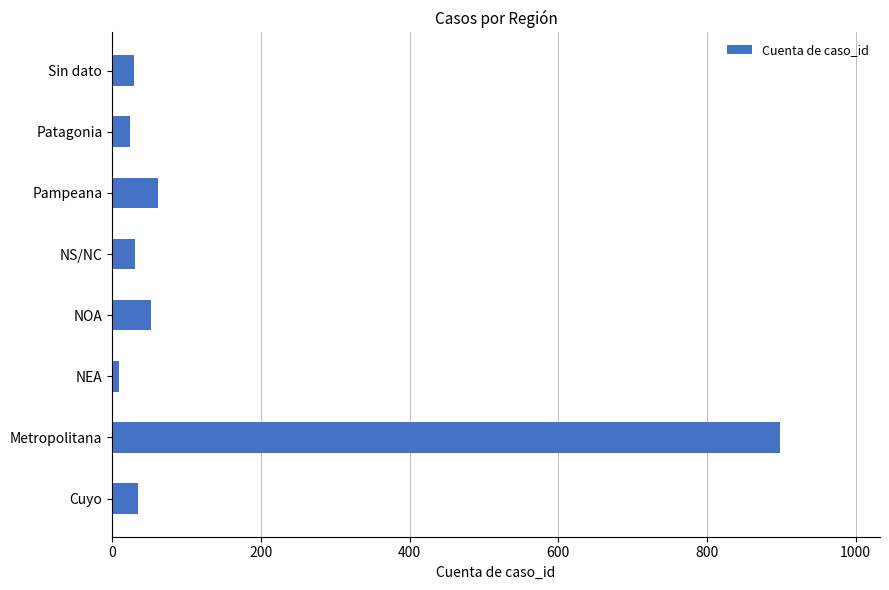

Which category has the highest value across all series?

Metropolitana